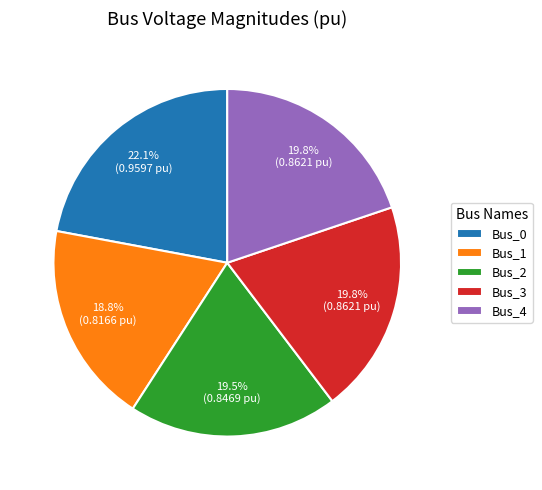

What is the smallest slice in the pie chart?

Bus_1